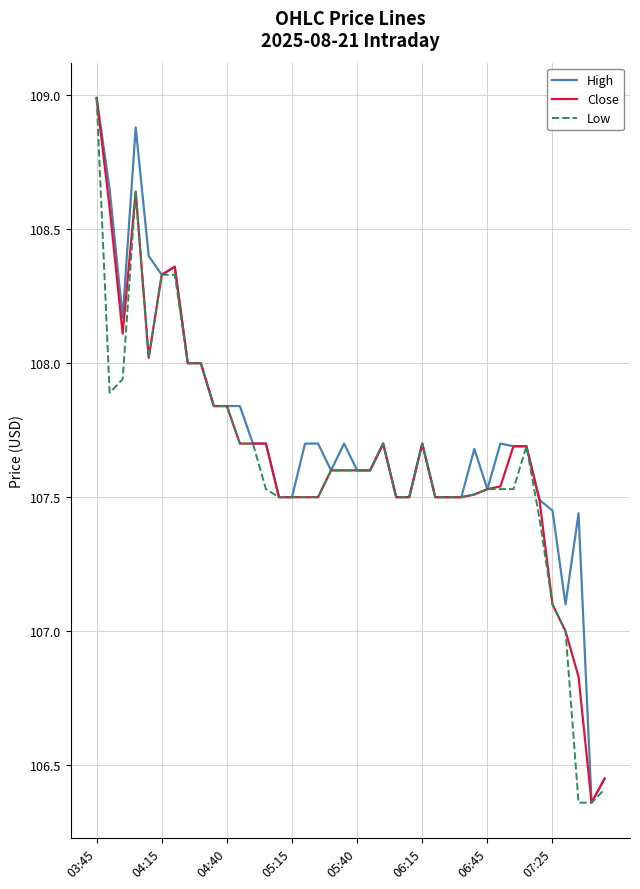

What is the maximum value shown in the chart?

109.0